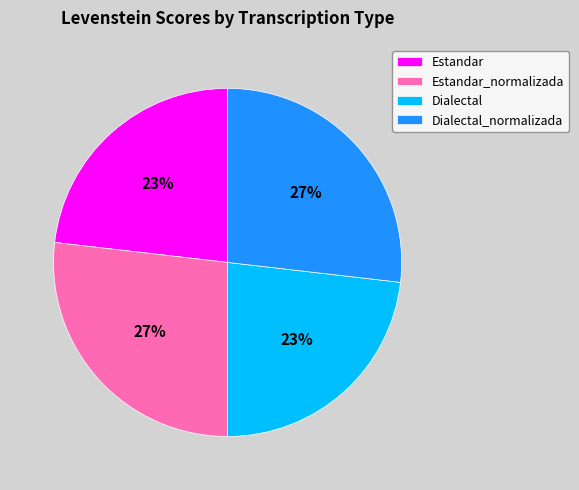

What percentage is the Estandar slice, to the nearest percent?

23%